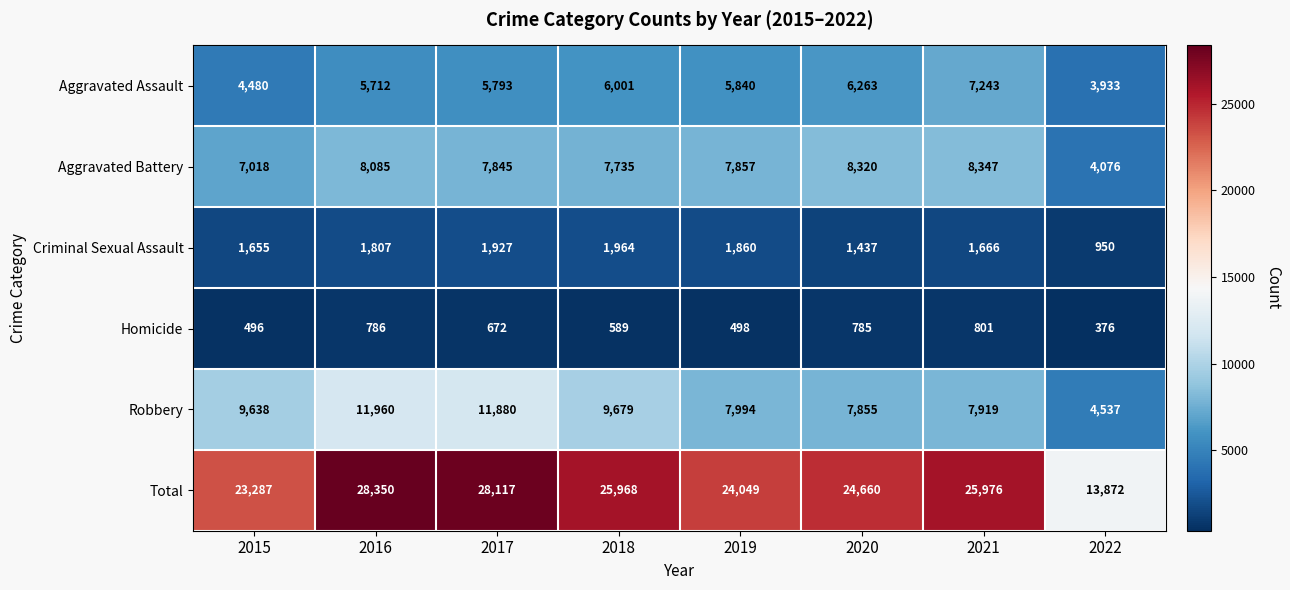

At which category is the sum across all series the highest?

2016